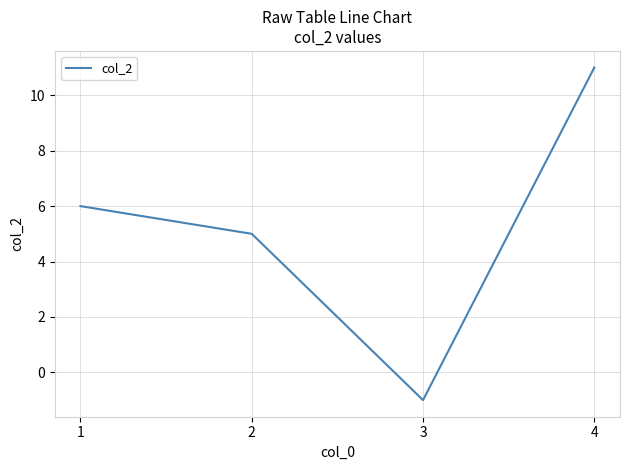

Count the number of data series in this chart.

1